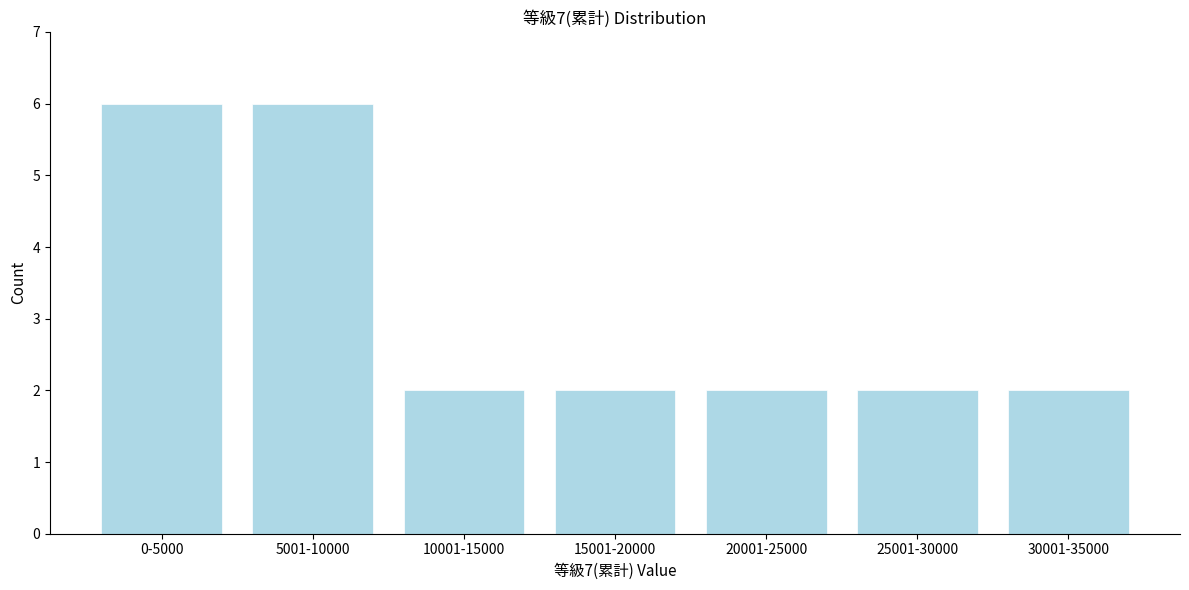

Reading right to left, what are all the values shown in this chart?

30001-35000=2	25001-30000=2	20001-25000=2	15001-20000=2	10001-15000=2	5001-10000=6	0-5000=6